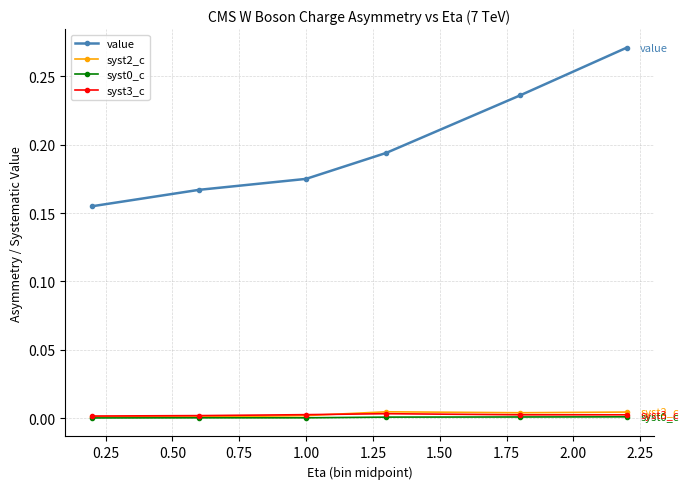

Which series has the largest range (max minus min)?

value